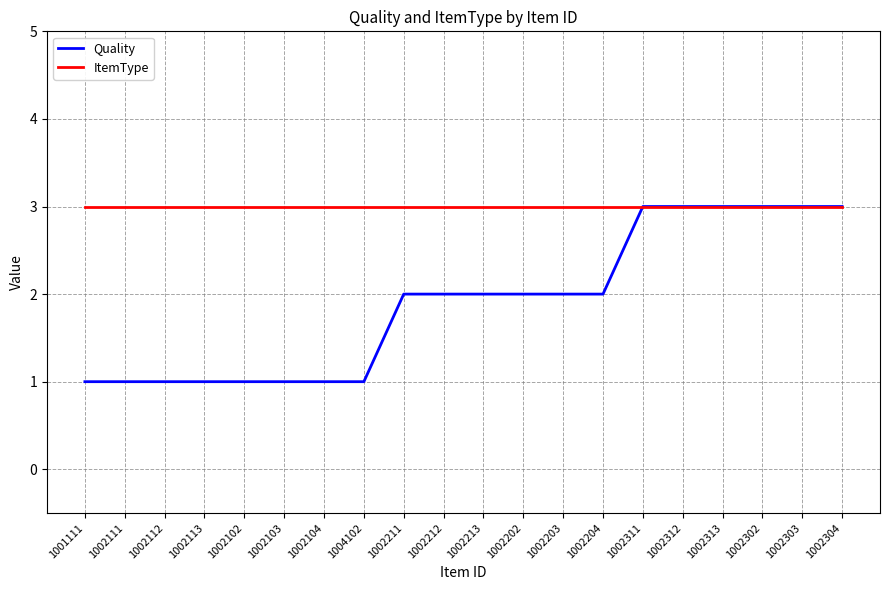

Is the value of ItemType at 1002302 greater than the value of Quality at 1002111?

Yes